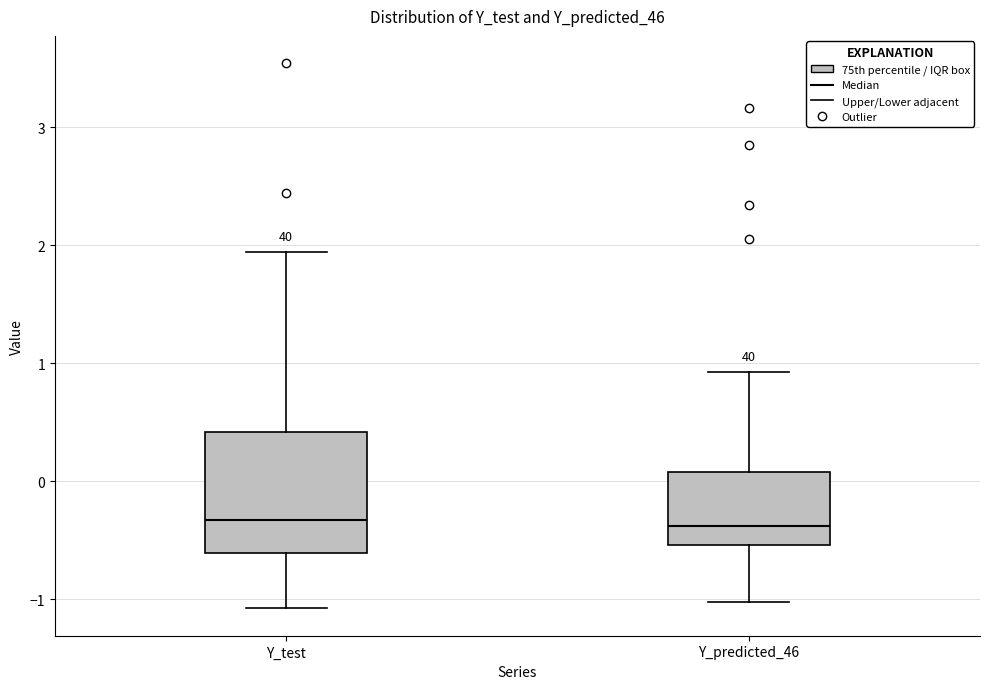

Reading left to right, transcribe this box plot: for each box, give where its median line is, the range the box spans, and where its two whiskers end, as read against the y-axis. The values are not printed on the chart, so give them approximately, as read against the axis.

Y_test: median -0.3, box -0.6 to 0.4, whiskers -1.1 to 1.9
Y_predicted_46: median -0.4, box -0.5 to 0.1, whiskers -1.0 to 0.9